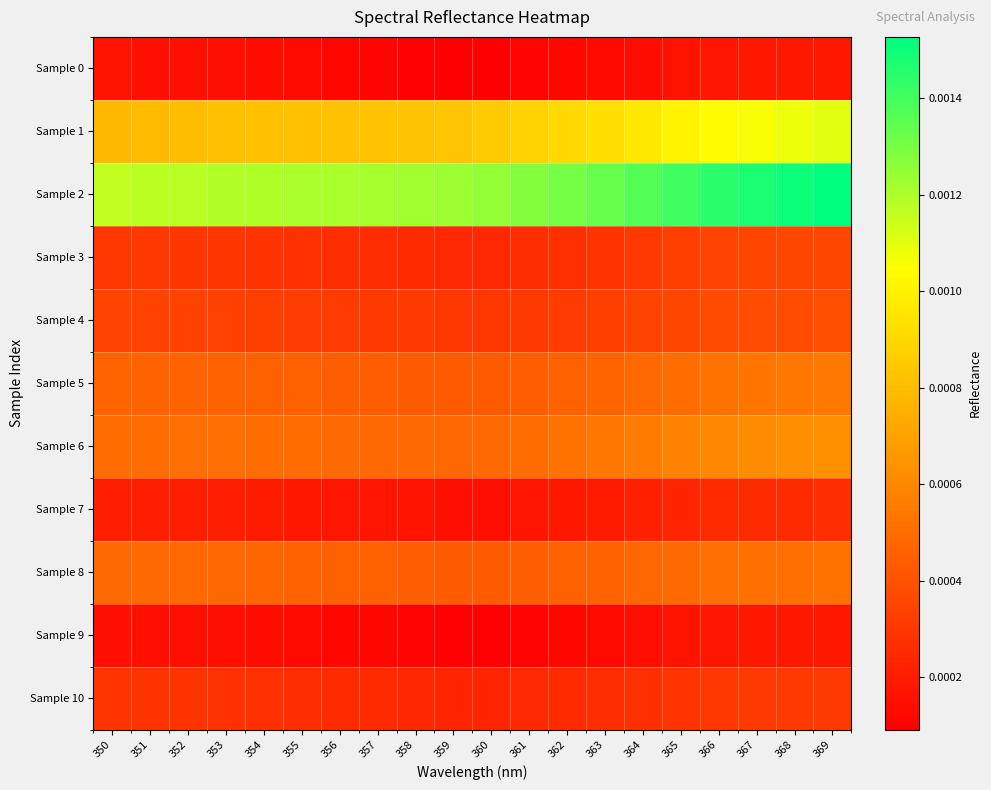

At which category does the chart reach its minimum across all series?

360